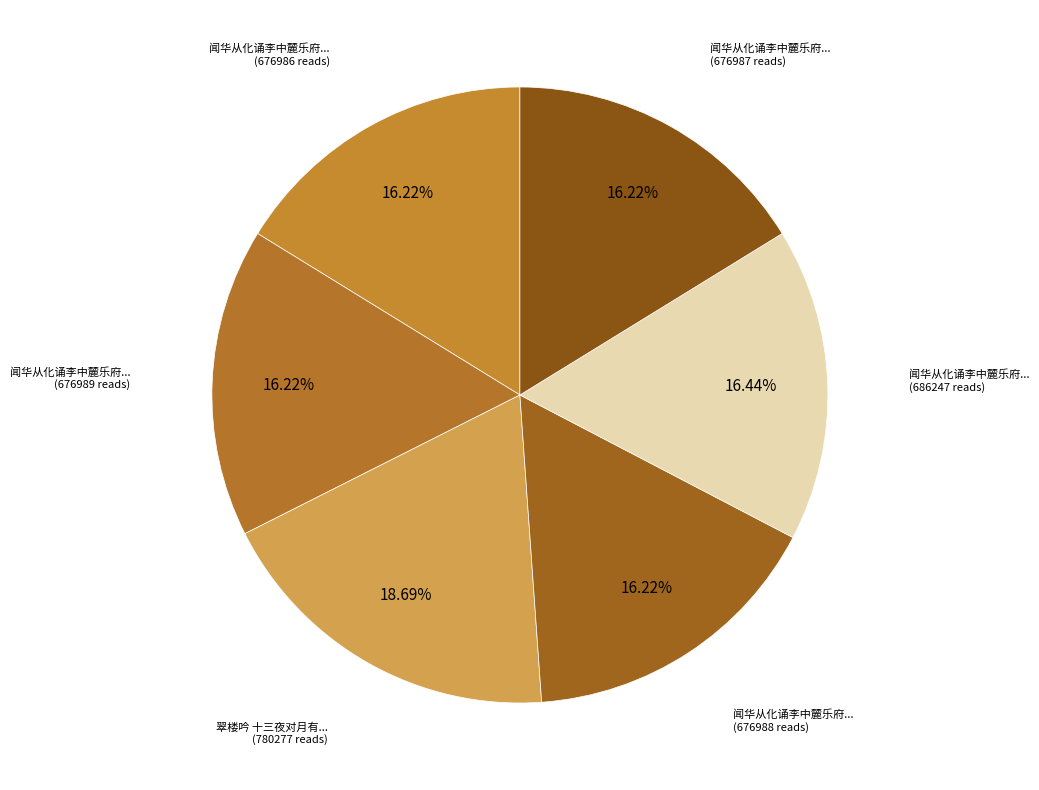

Which slice is the largest?

翠楼吟 十三夜对月有忆。寄王啸篁、丁蓝叔